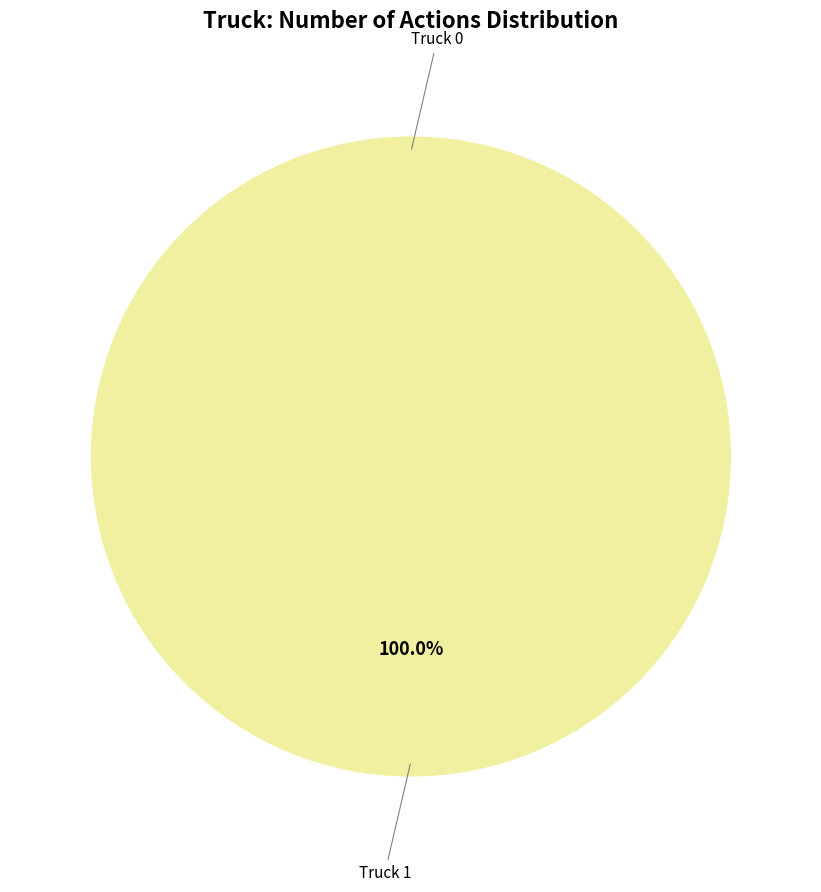

What portion of the pie excludes Truck 0?

100.0%